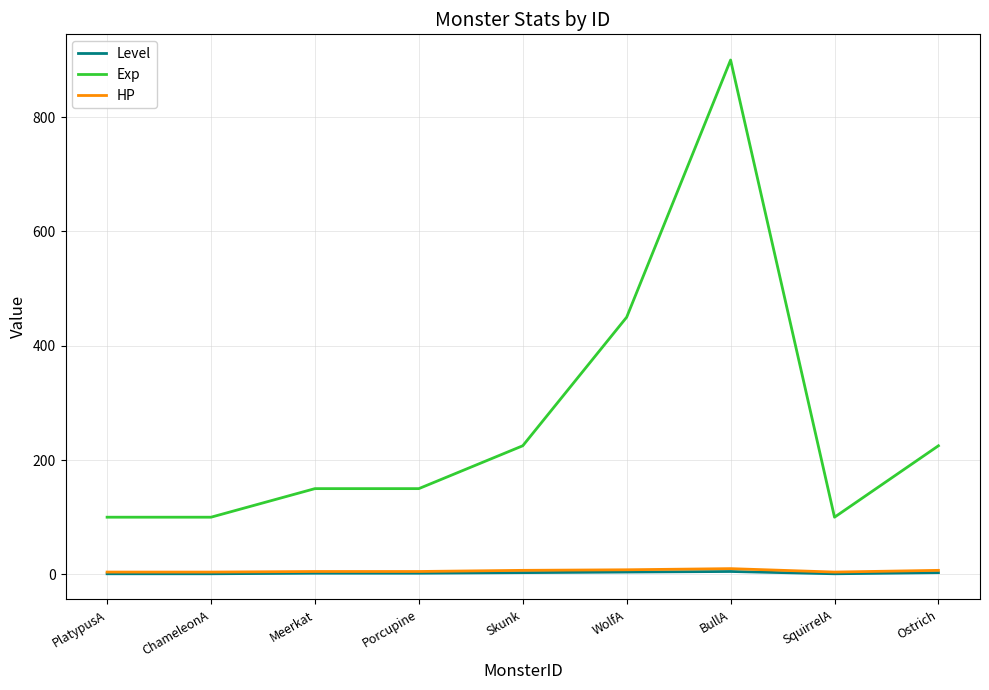

Between Meerkat and BullA, which series saw the biggest shift?

Exp